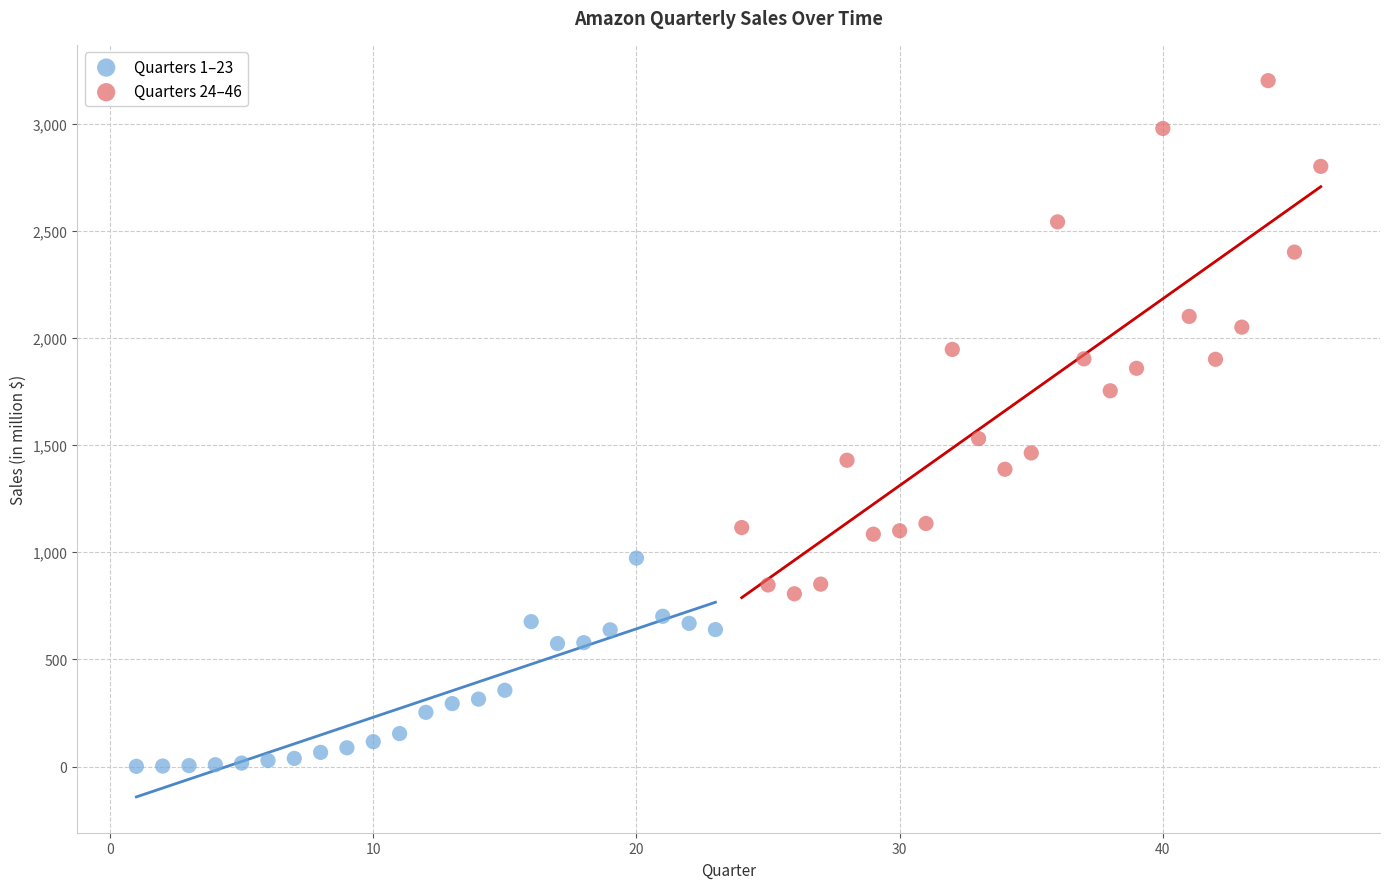

Which series reaches the maximum Y coordinate?

Quarters 24–46